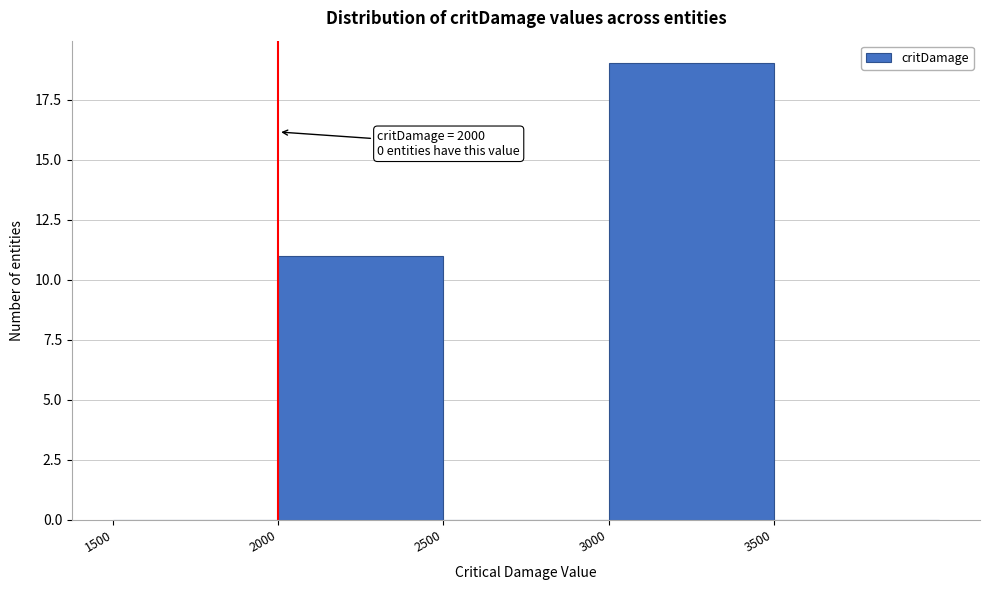

Over which range of the x-axis is the bar tallest?

3000 to 3500